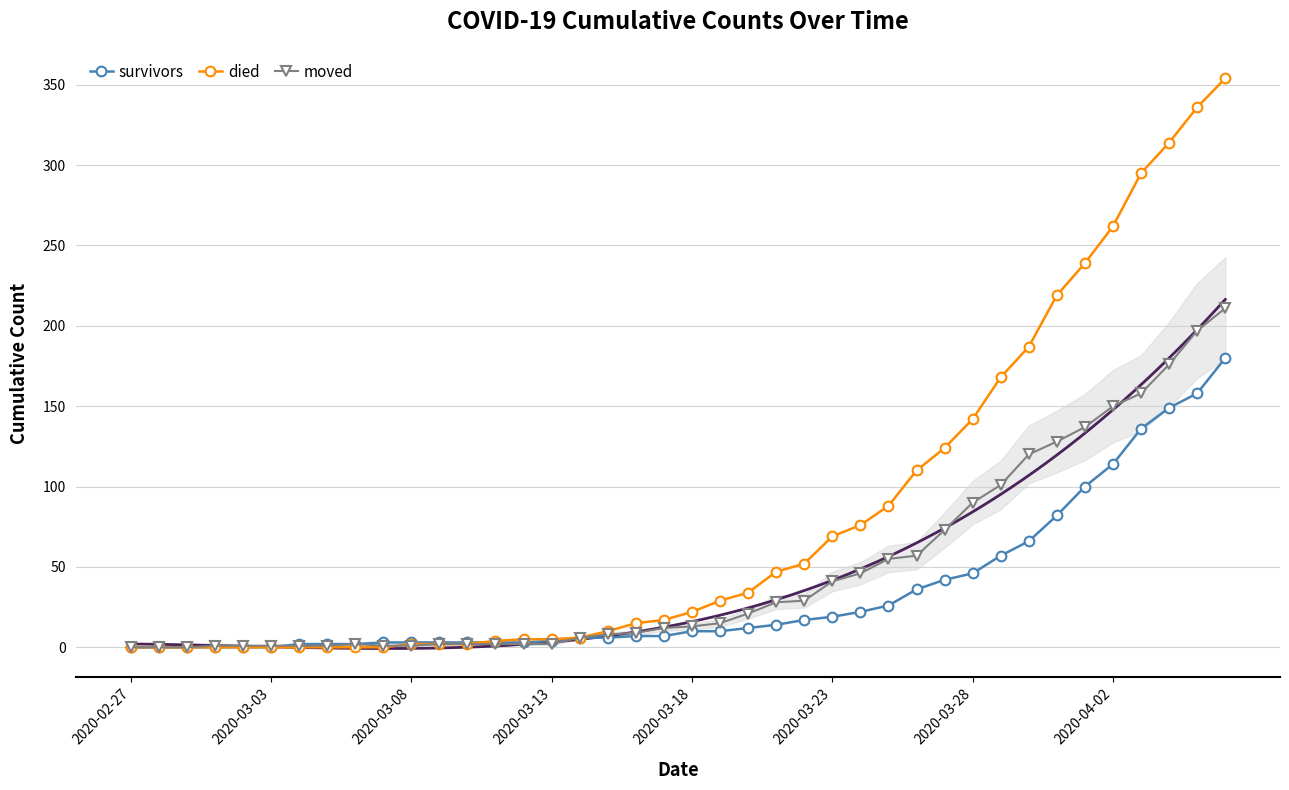

True or false: moved has more than 0 points higher than both neighbors.

True